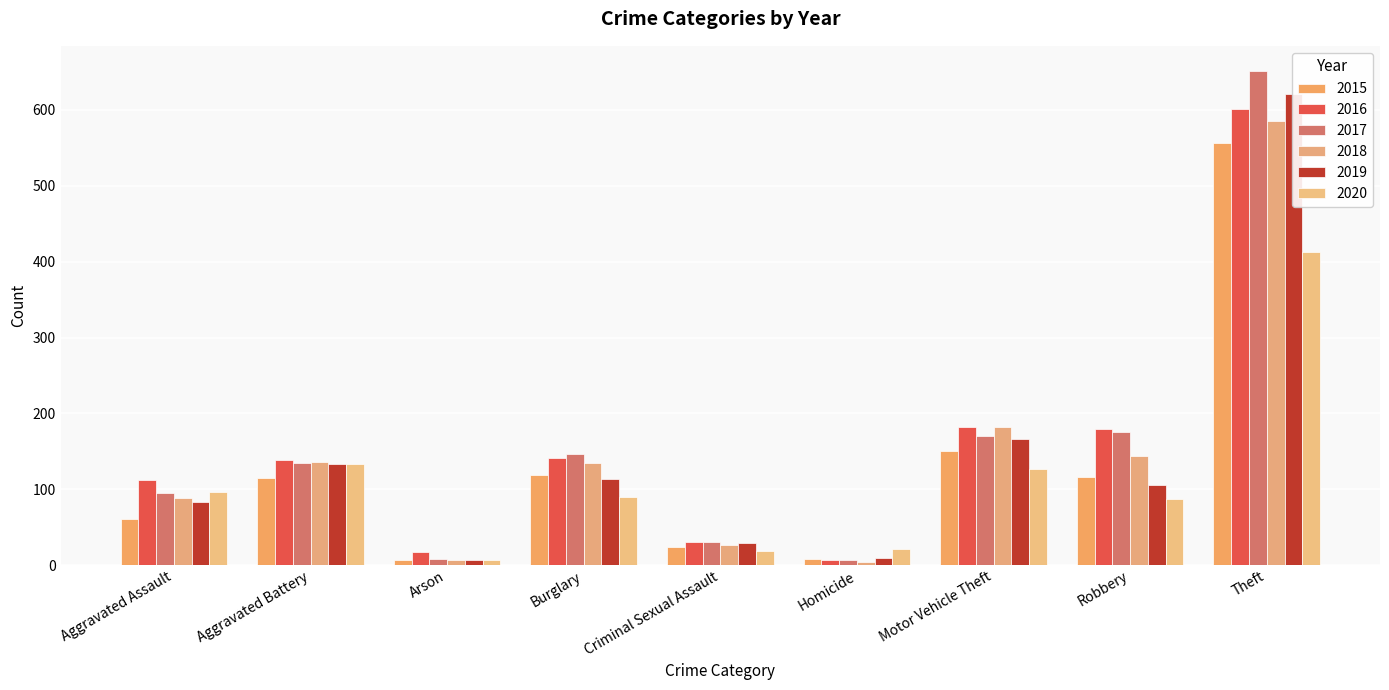

What is the difference between the maximum and minimum values in the 2017 series?

645